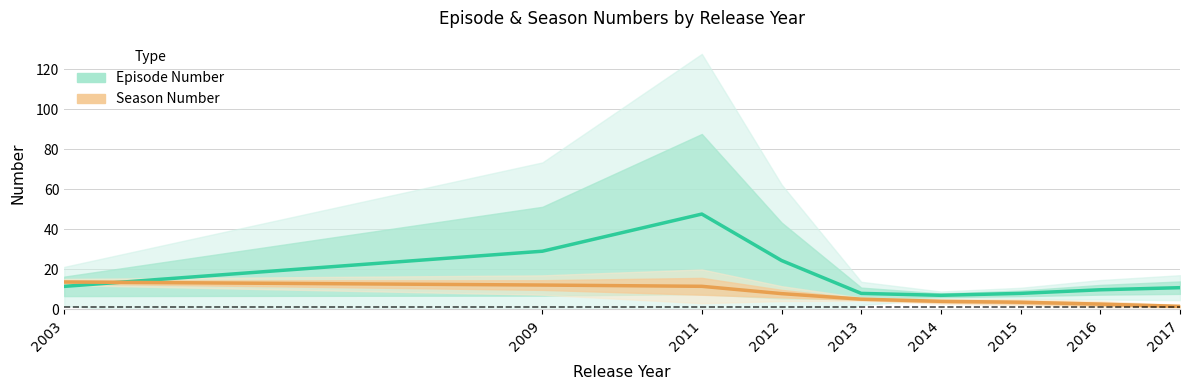

Which label corresponds to the largest value in the chart?

2011